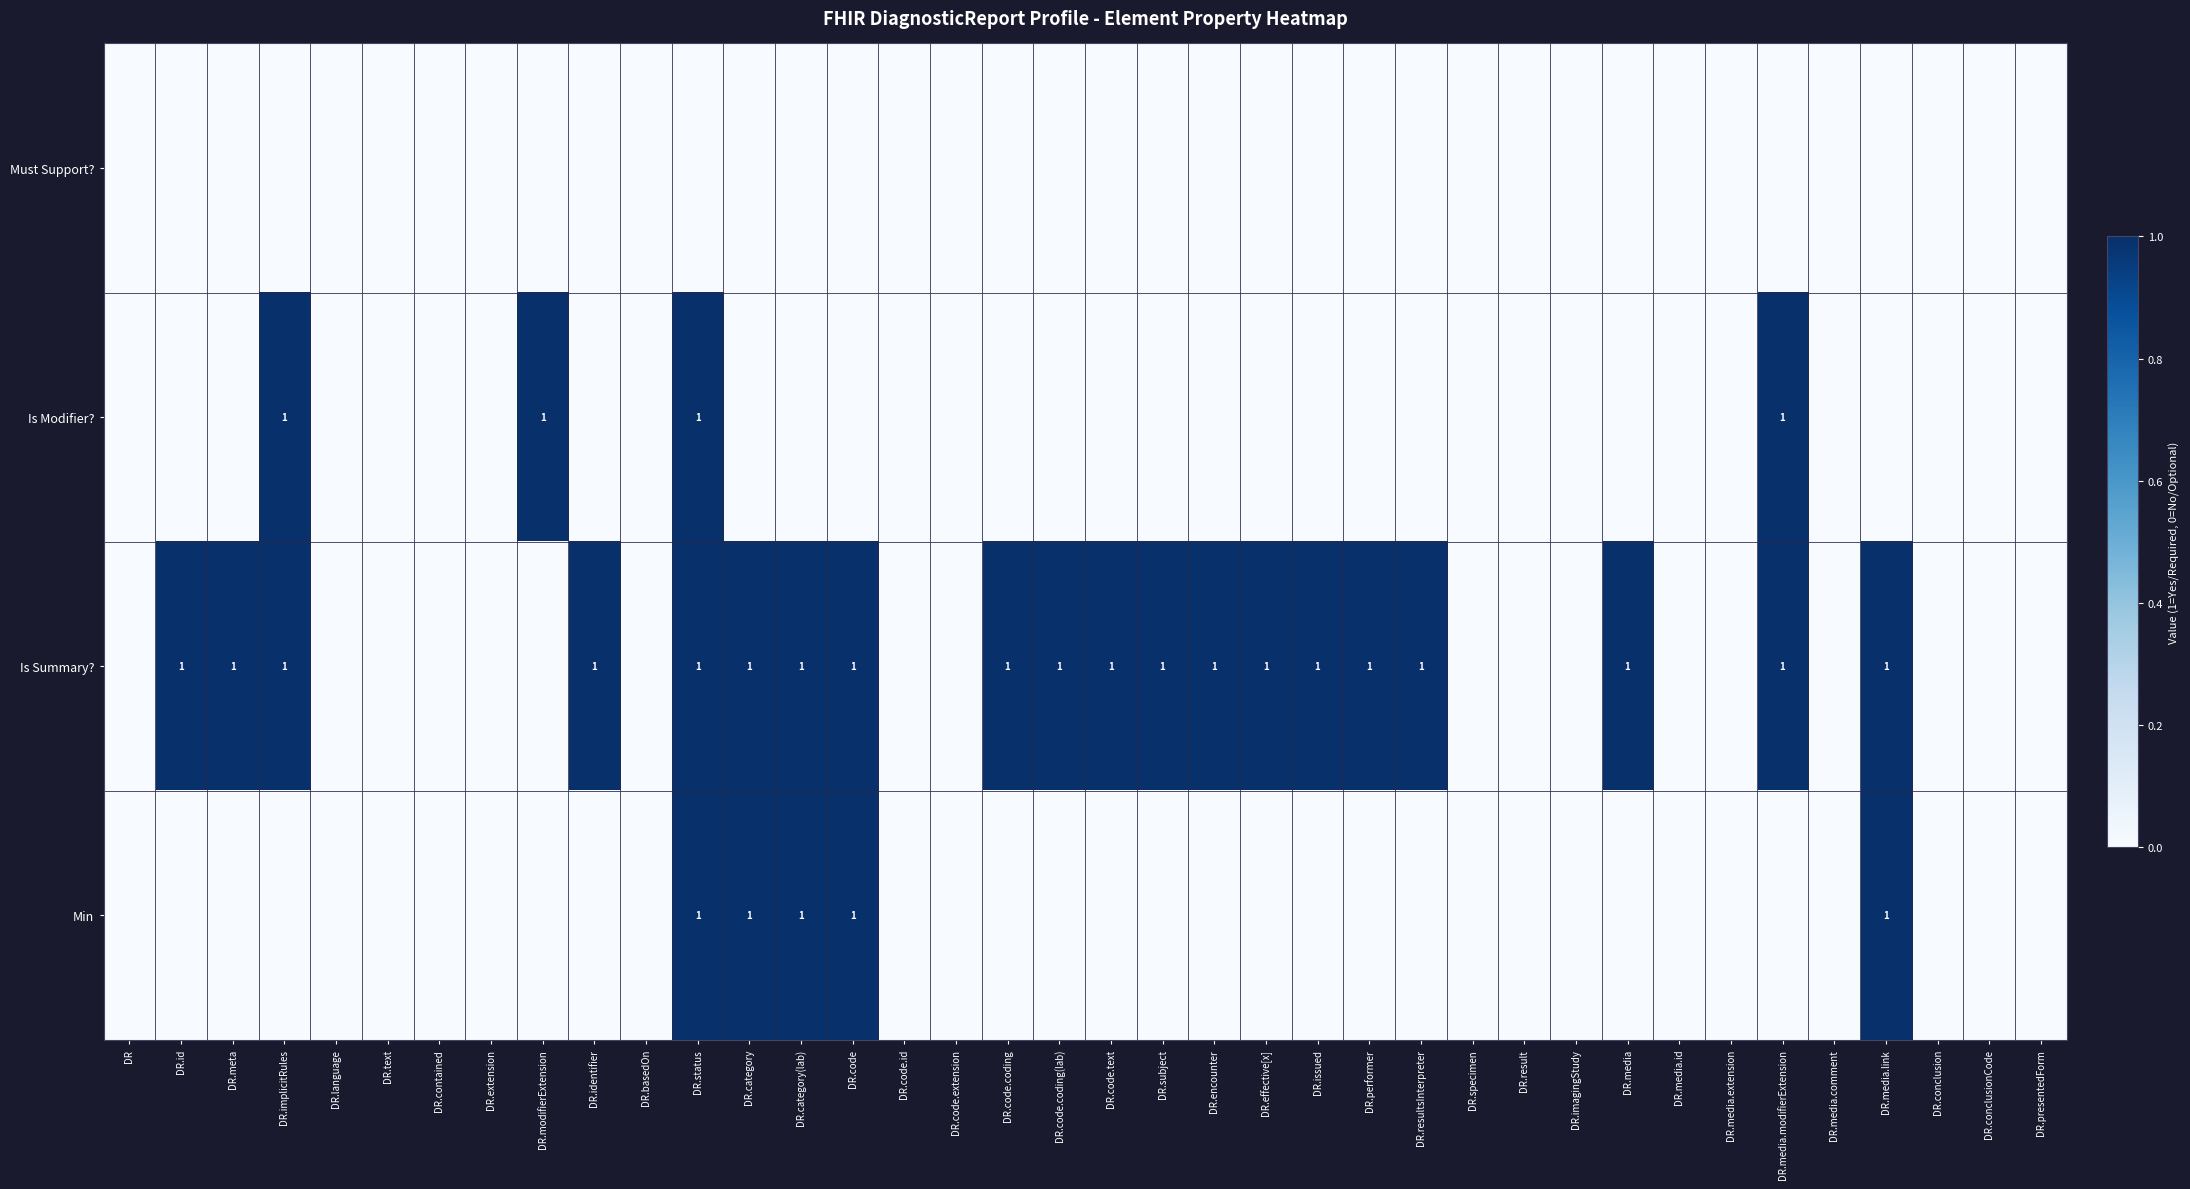

At how many categories does at least one series exceed 0?

21